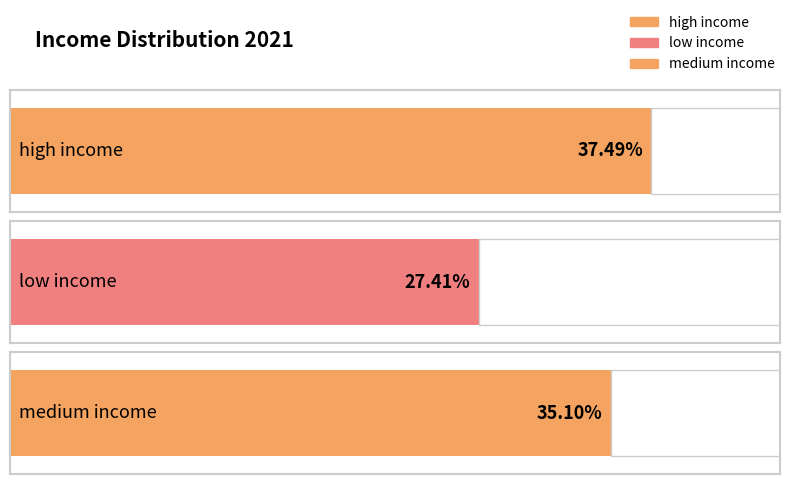

The chart shows a value of 37.5 at high income. True or false?

True